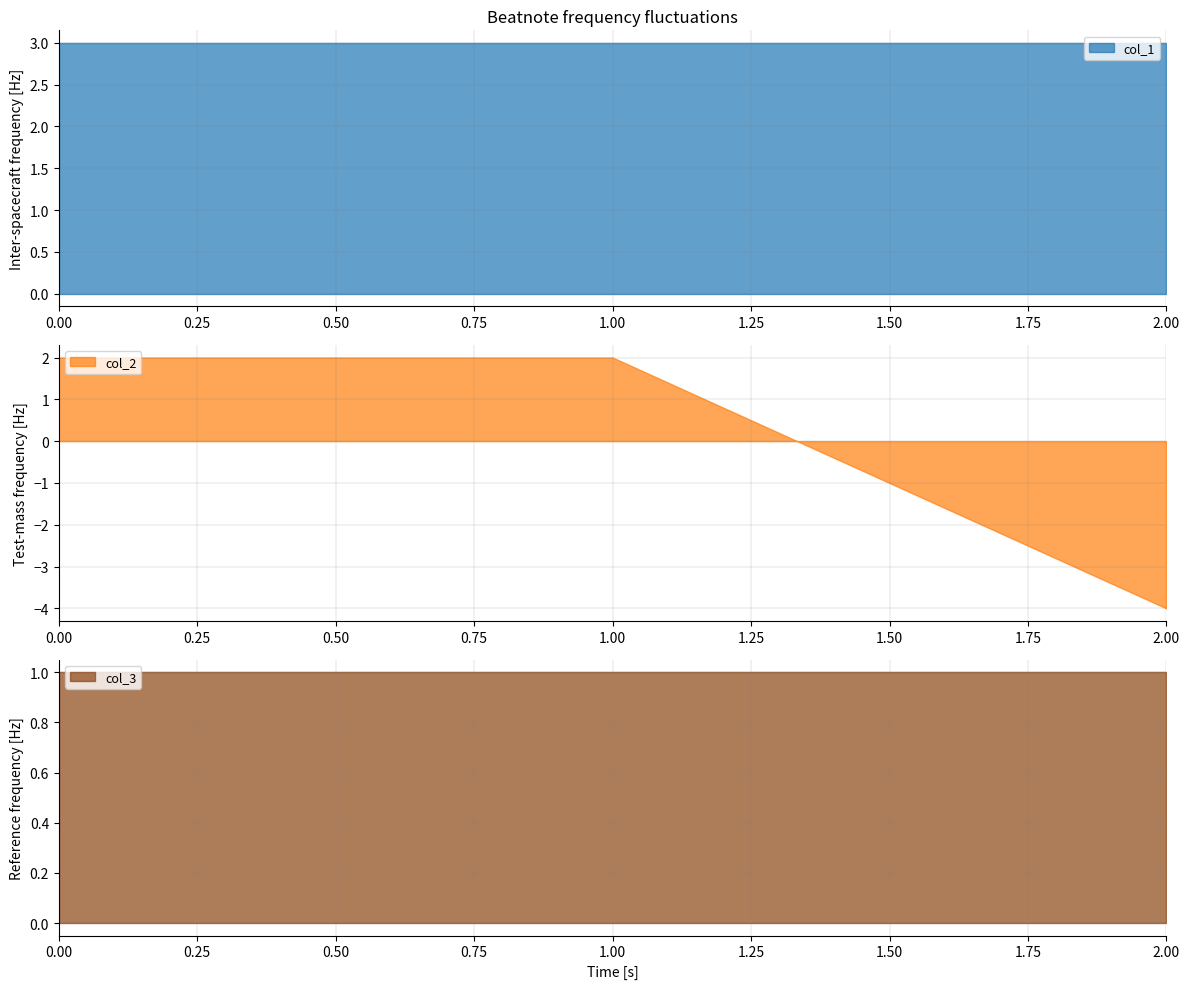

True or false: col_2 has a value of 2 at 0.

True